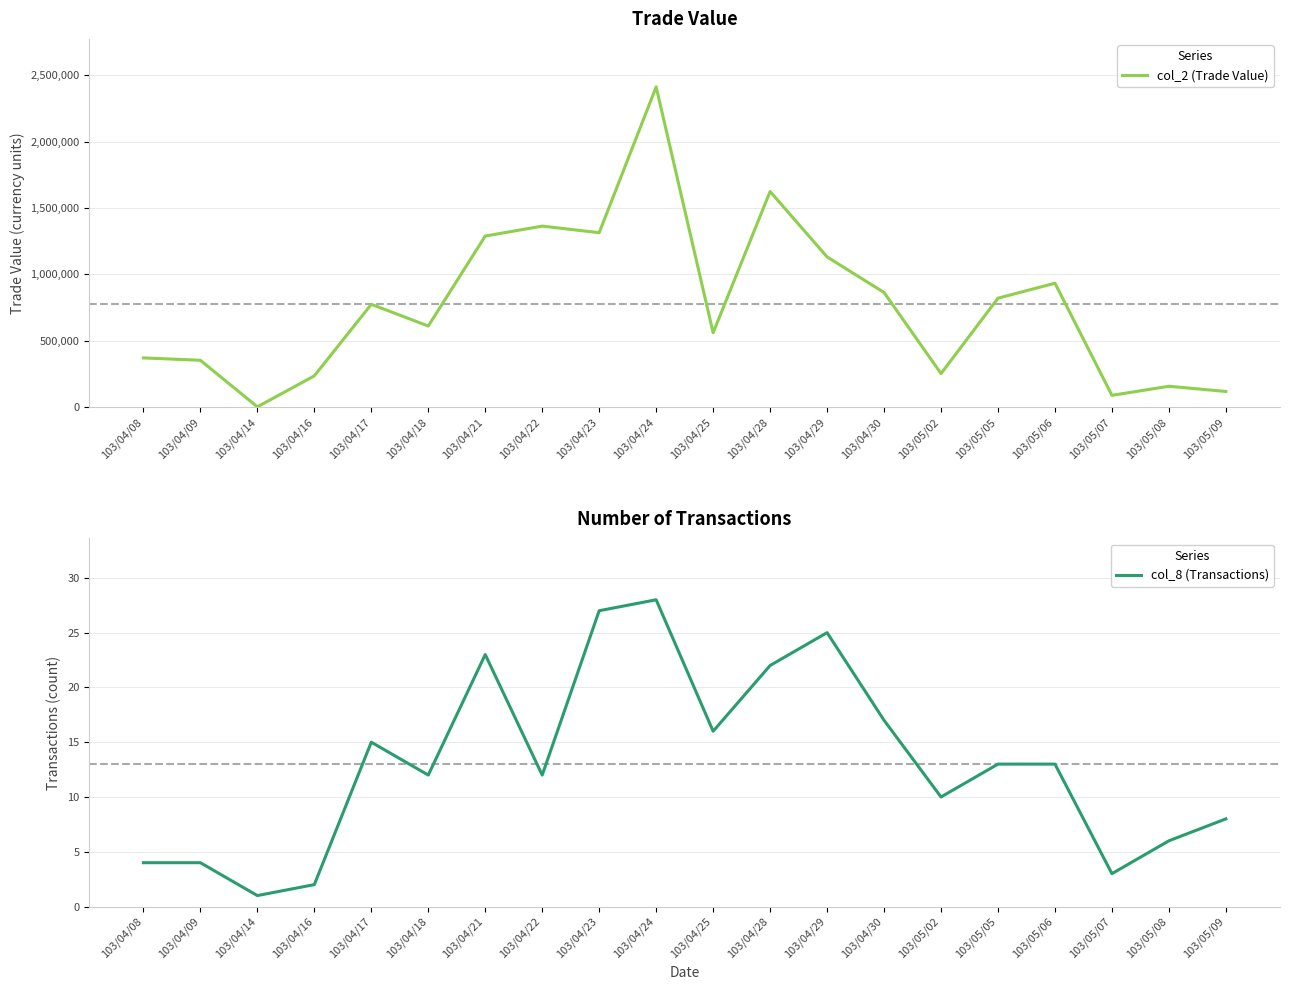

Which series changed the most between 103/05/06 and 103/05/08?

col_2 (Trade Value)